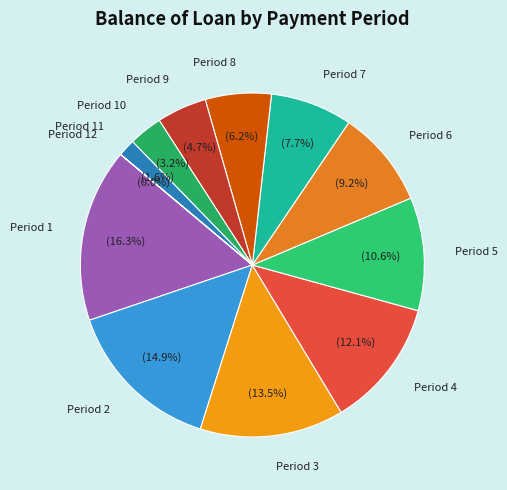

To the nearest percent, what is the average slice percentage?

8%